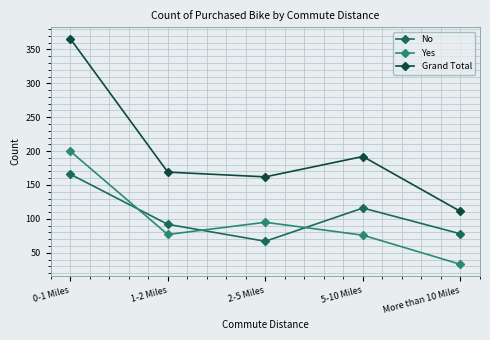

Which series has the largest total across all categories?

Grand Total